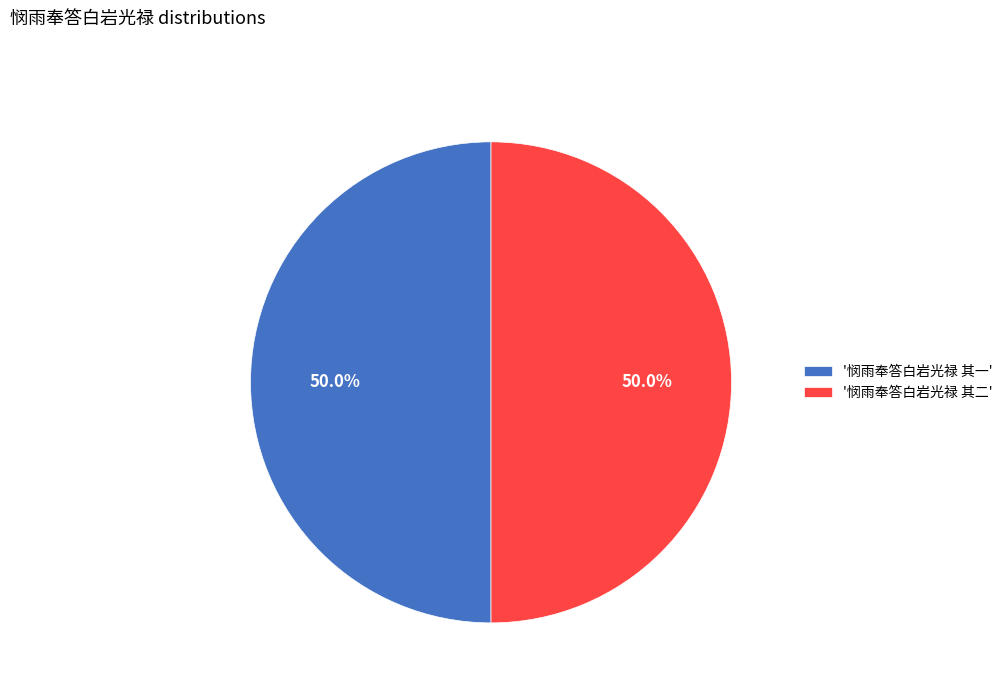

What percentage do '悯雨奉答白岩光禄 其一' and '悯雨奉答白岩光禄 其二' together represent?

100.0%